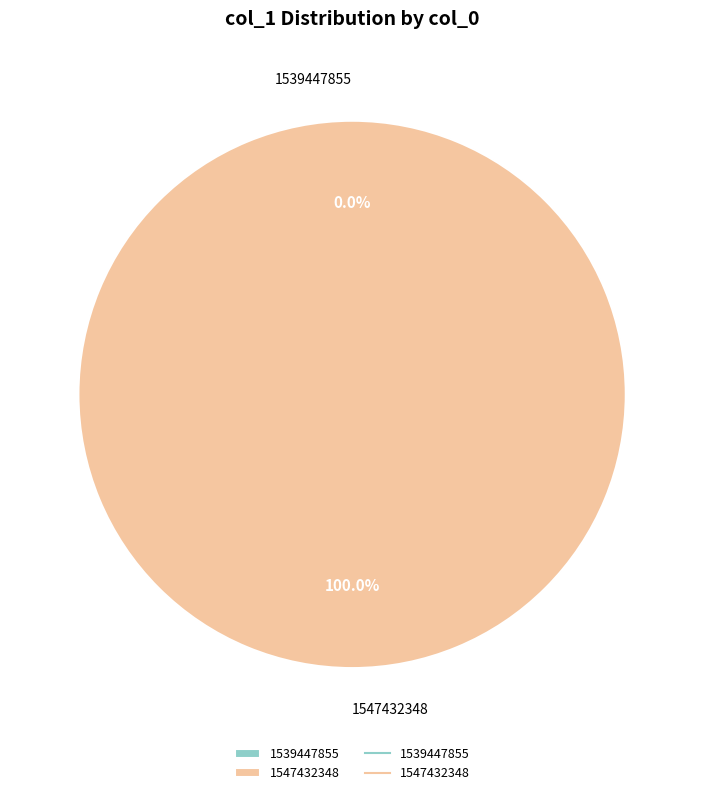

Which slice represents more than half of the pie?

1547432348